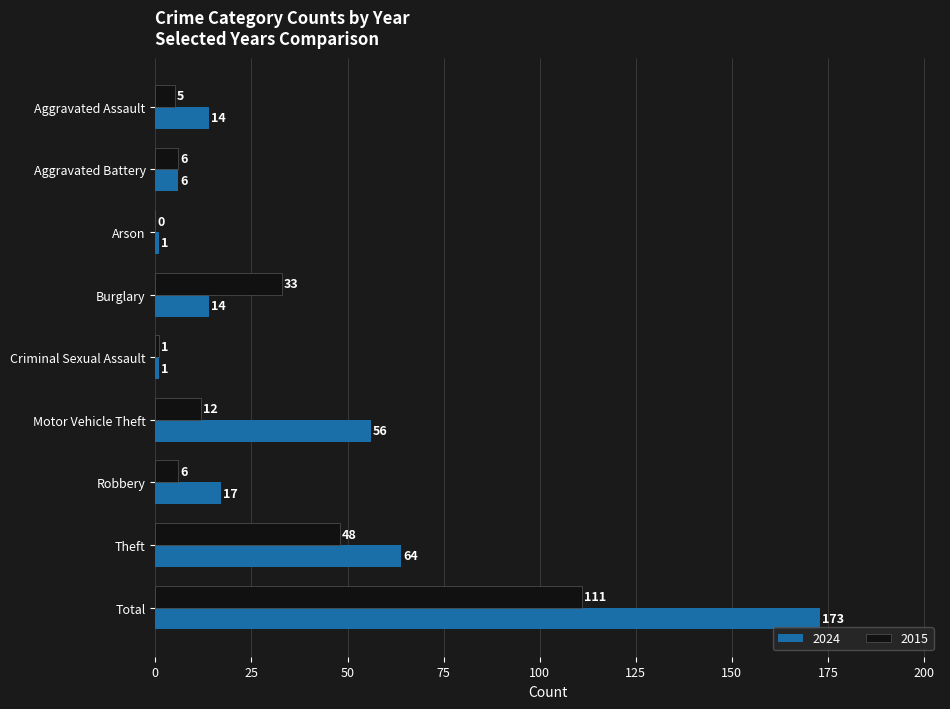

Is the value of 2024 at Criminal Sexual Assault greater than the value of 2015 at Total?

No